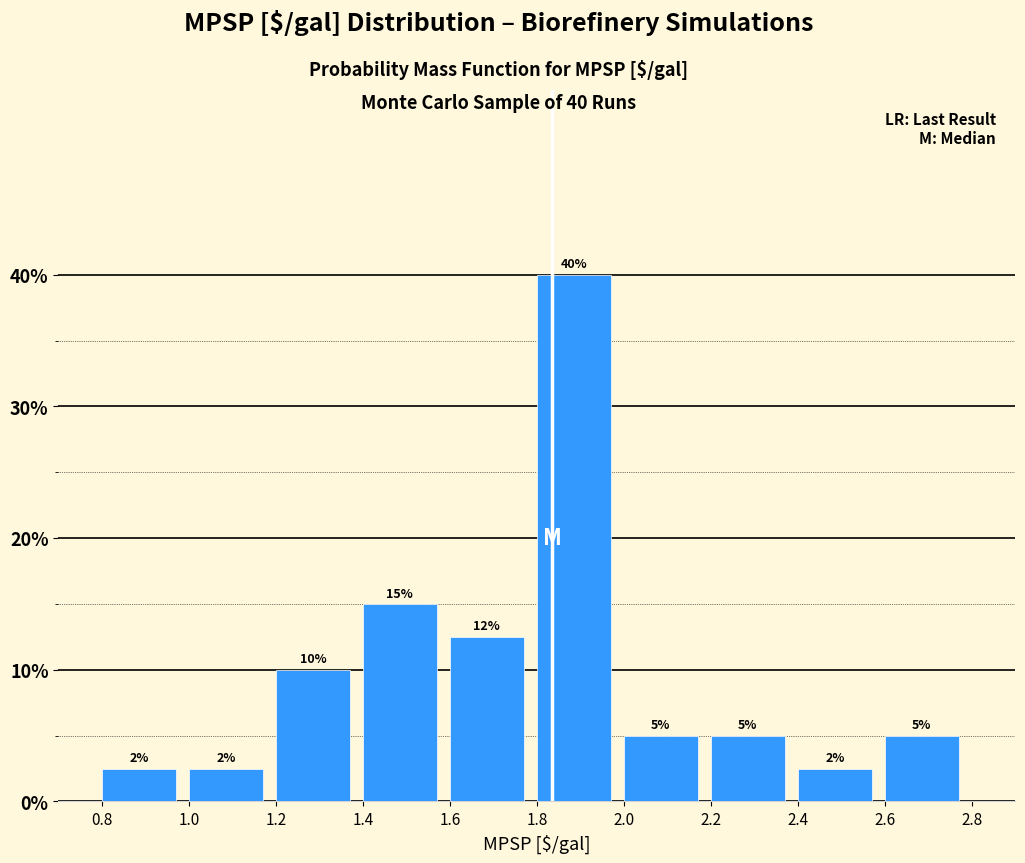

Over which range of the x-axis is the bar tallest?

1.8 to 2.0